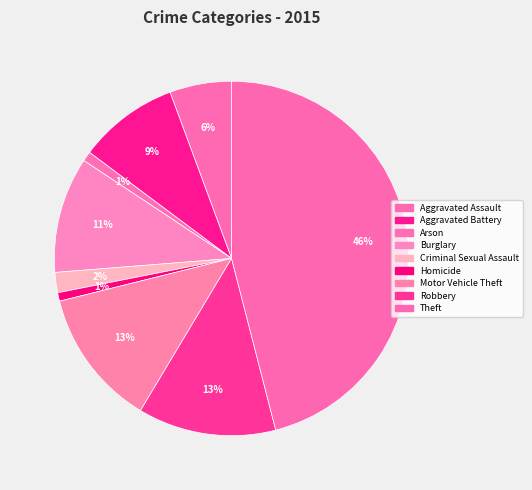

How many slices are in this pie chart?

9